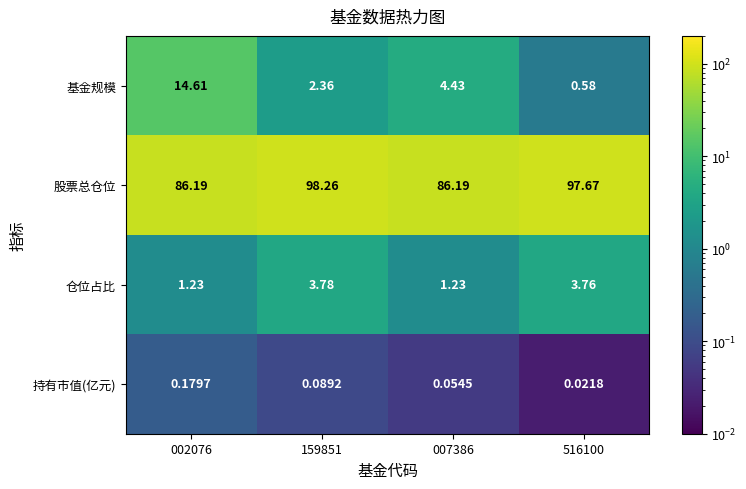

Count the number of data series in this chart.

4